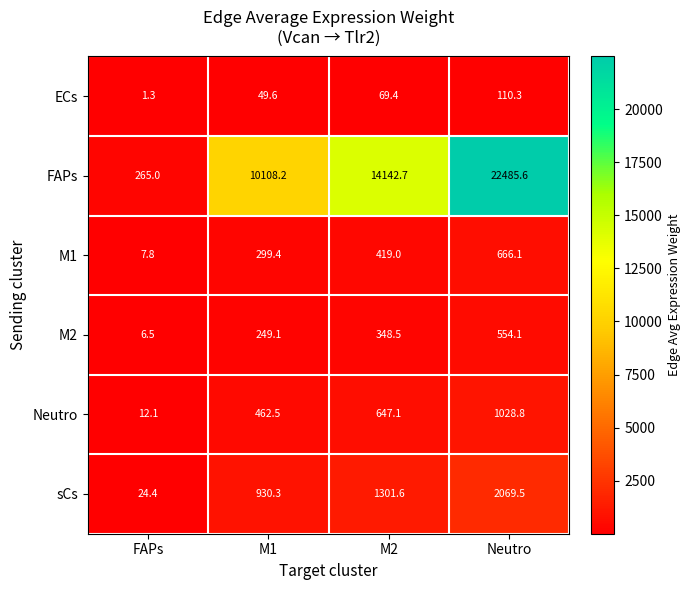

What is the spread (max minus min) of values at FAPs?

263.7